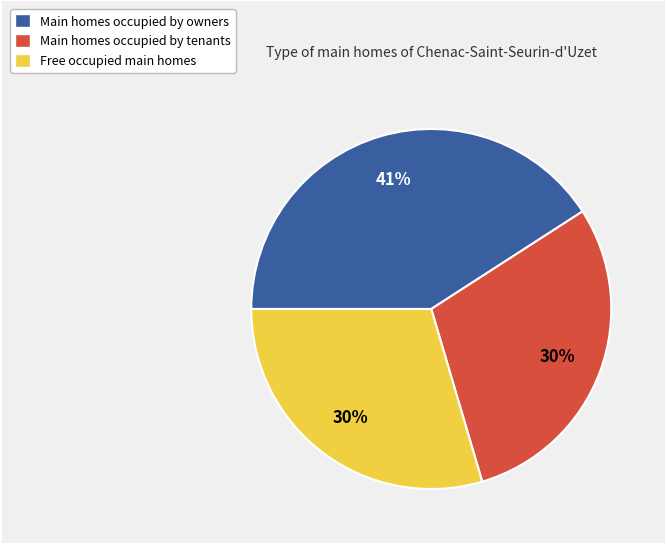

How many segments does this pie chart have?

3